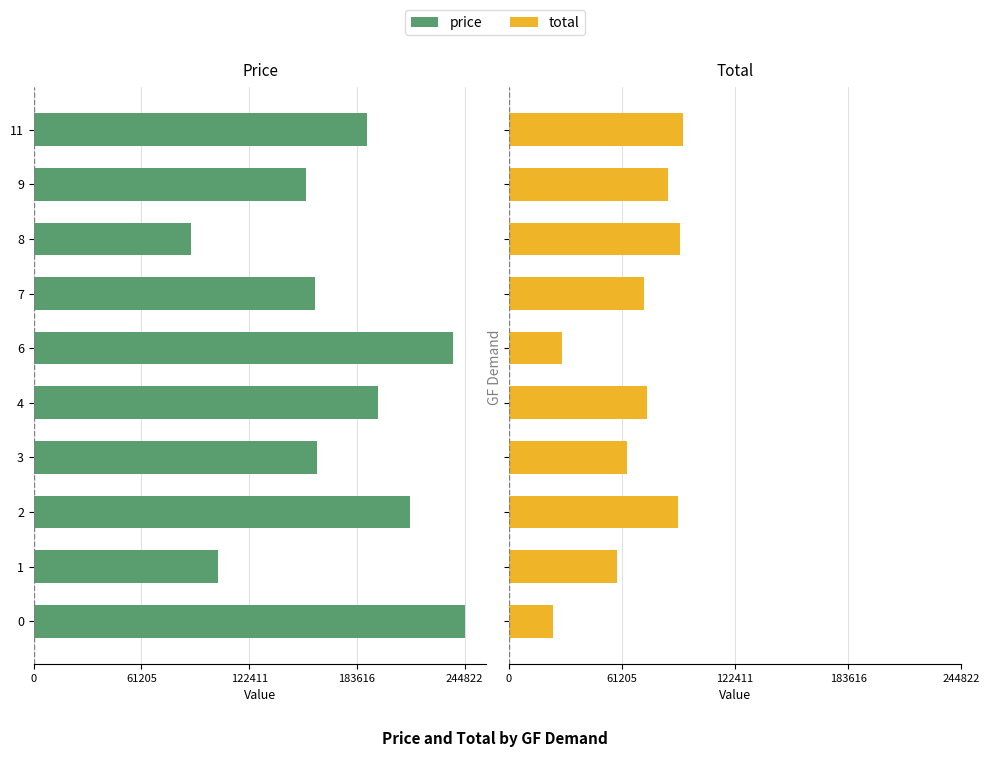

Which series has the widest spread of values?

price